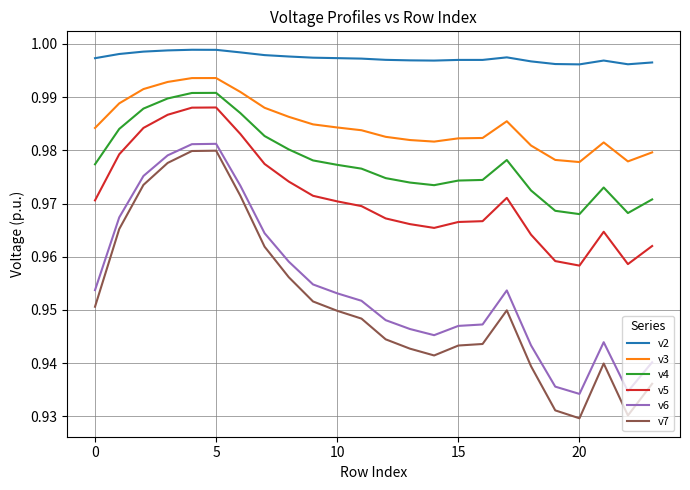

True or false: v3 and v6 cross at least once.

False